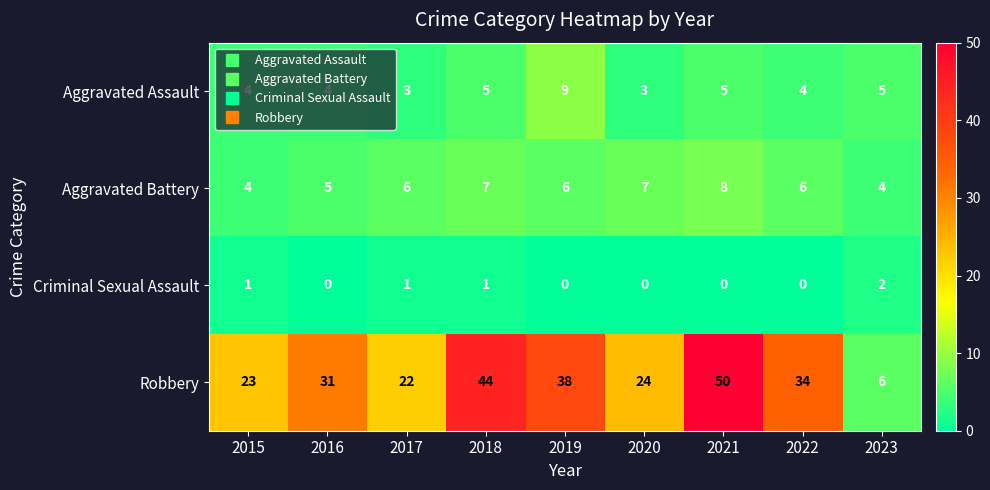

Is it true that Criminal Sexual Assault equals 2 at 2018?

False